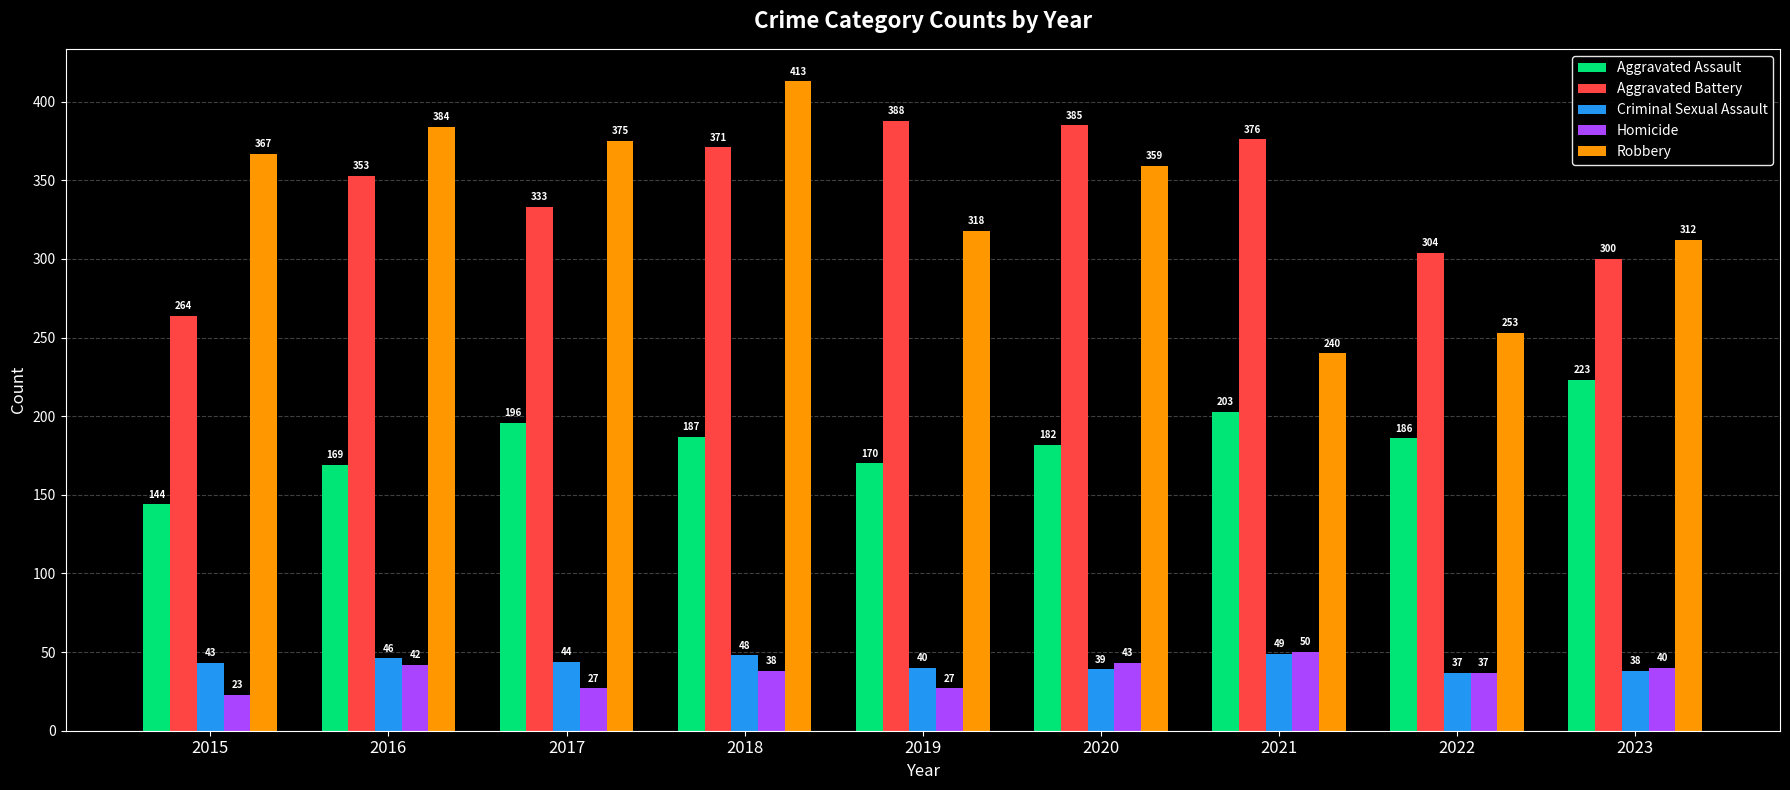

What are all the series names shown in the legend?

Aggravated Assault, Aggravated Battery, Criminal Sexual Assault, Homicide, Robbery